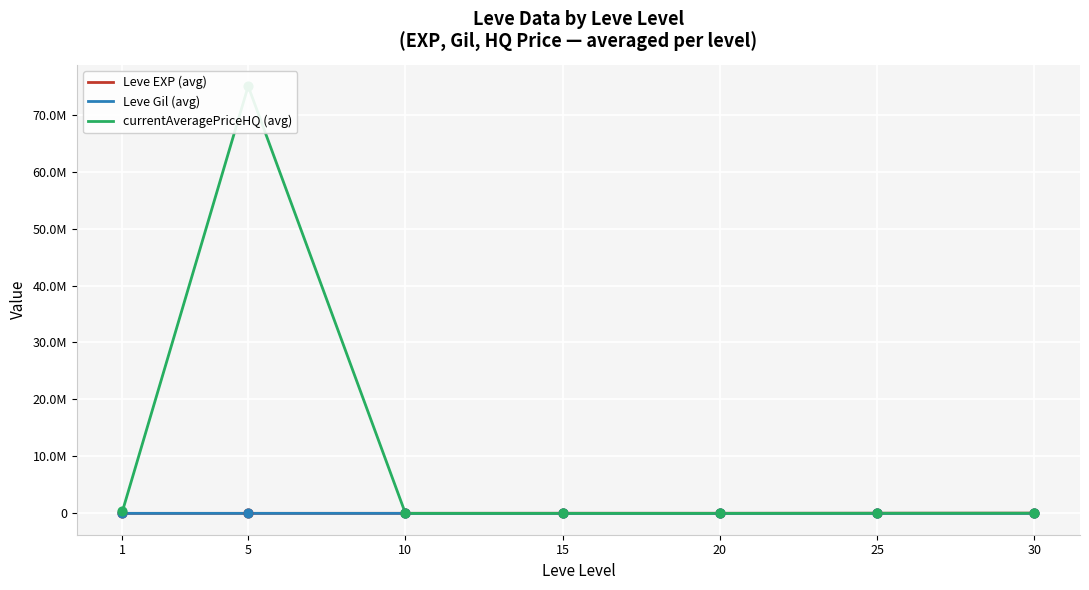

Which series contains the highest Y value?

currentAveragePriceHQ (avg)